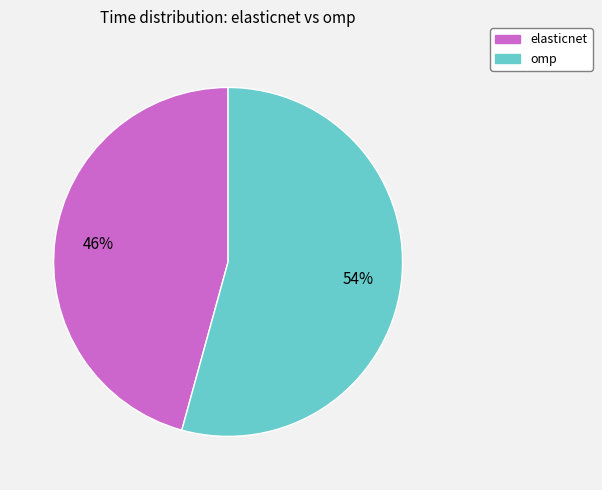

What is the smallest slice in the pie chart?

elasticnet